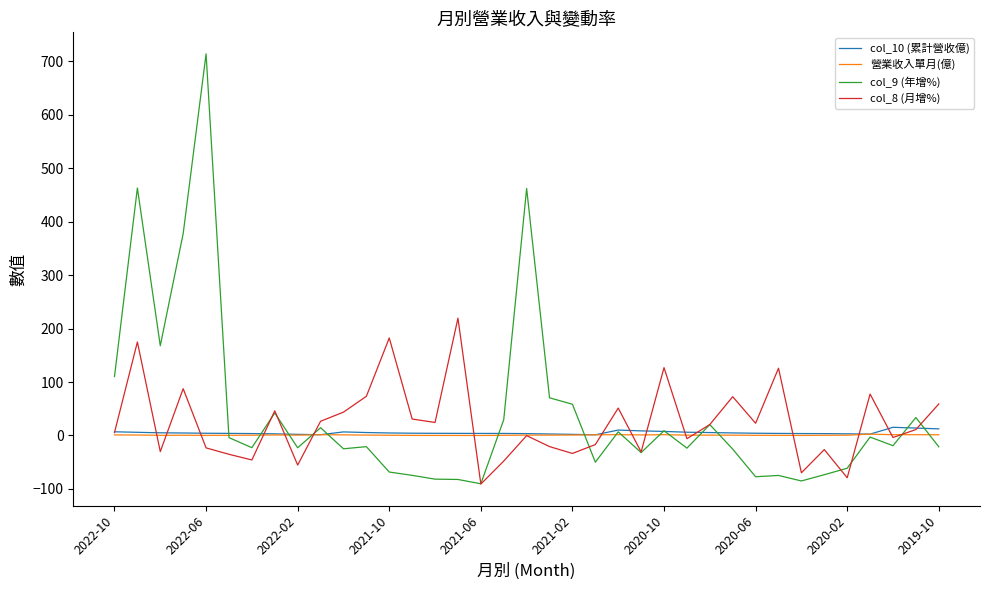

What is the minimum value for col_8 (月增%)?

-90.9